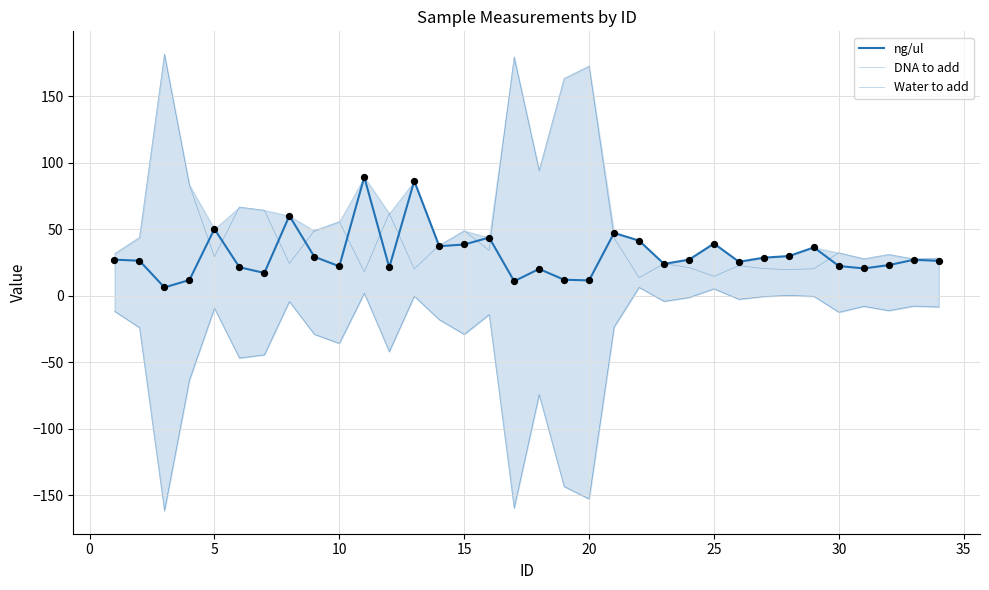

Which series has the largest total across all categories?

DNA to add